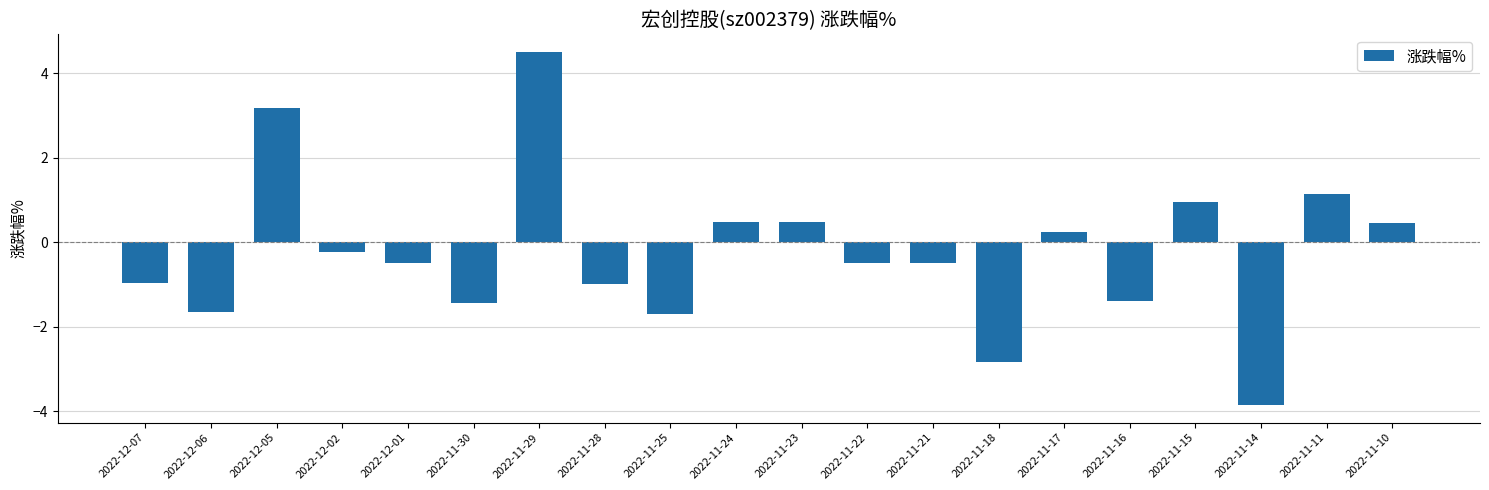

What is the maximum value shown in the chart?

4.5